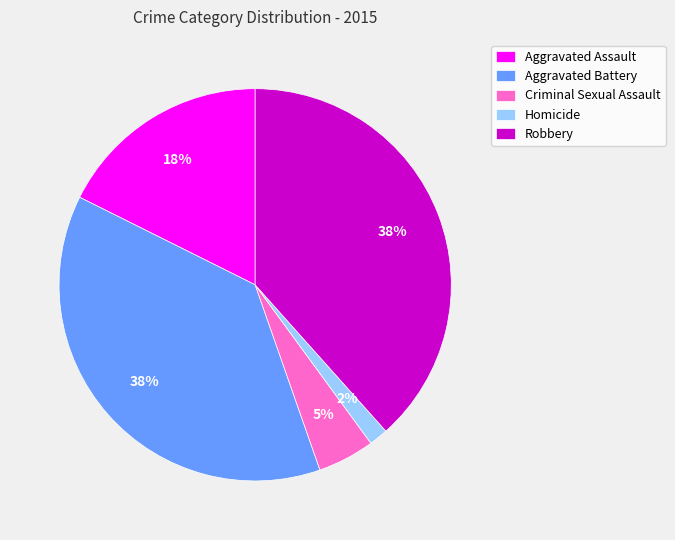

How many slices are in this pie chart?

5